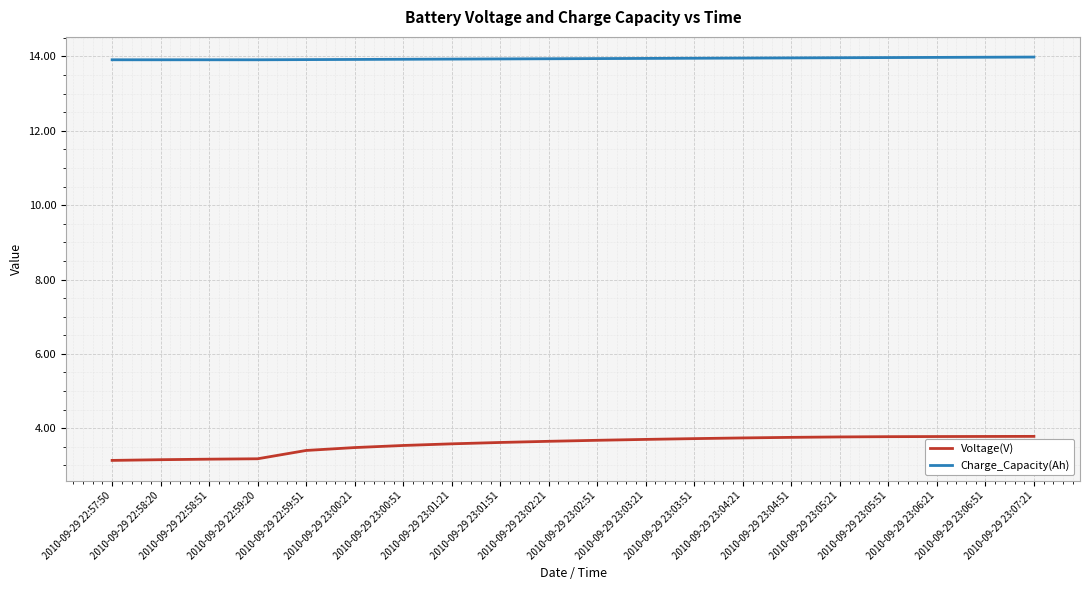

Which series has the largest total across all categories?

Charge_Capacity(Ah)